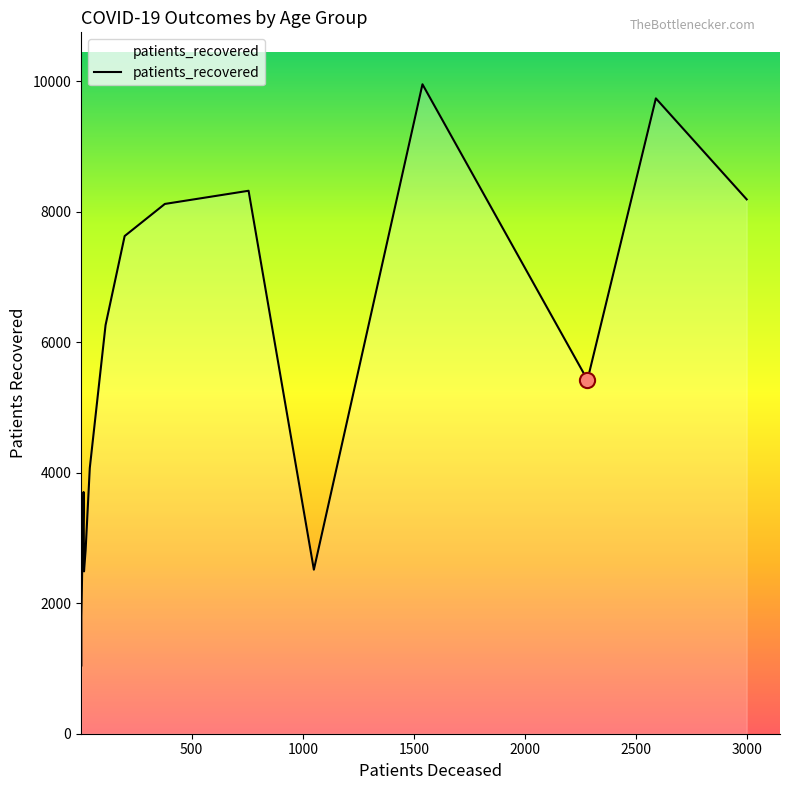

Is the value of patients_deceased at >90 greater than the value of patients_recovered at 60 - 64?

No